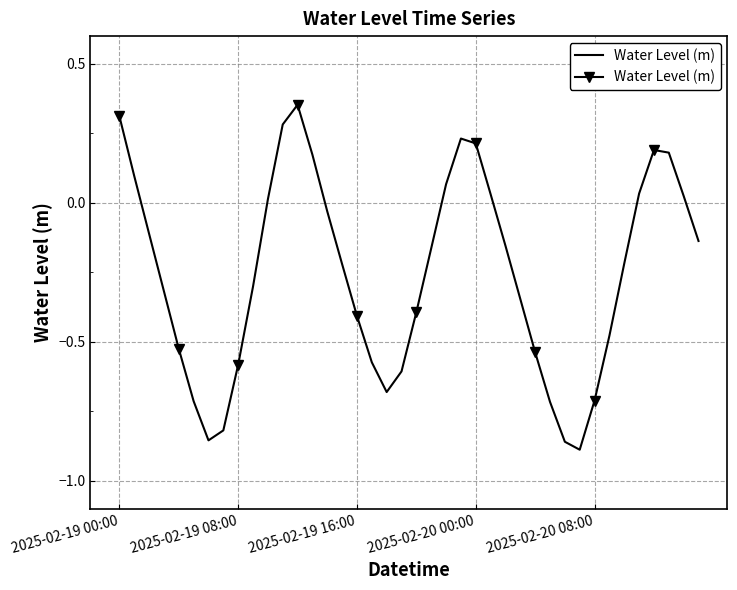

What is the change in value from 29 to 36?

+0.9